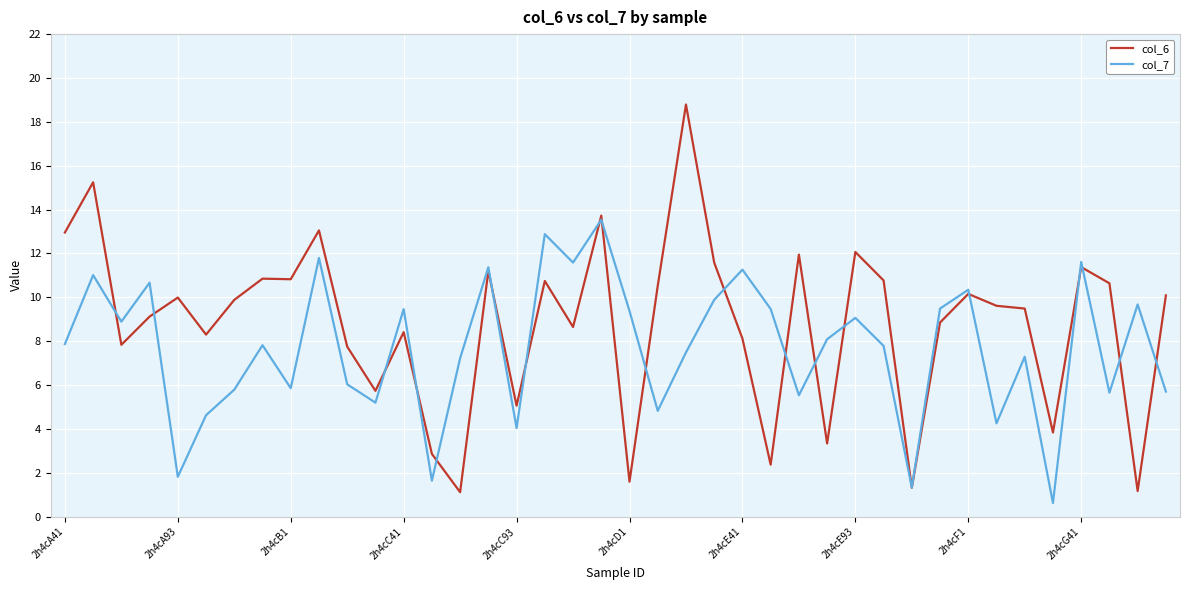

What is the maximum value shown in the chart?

18.8